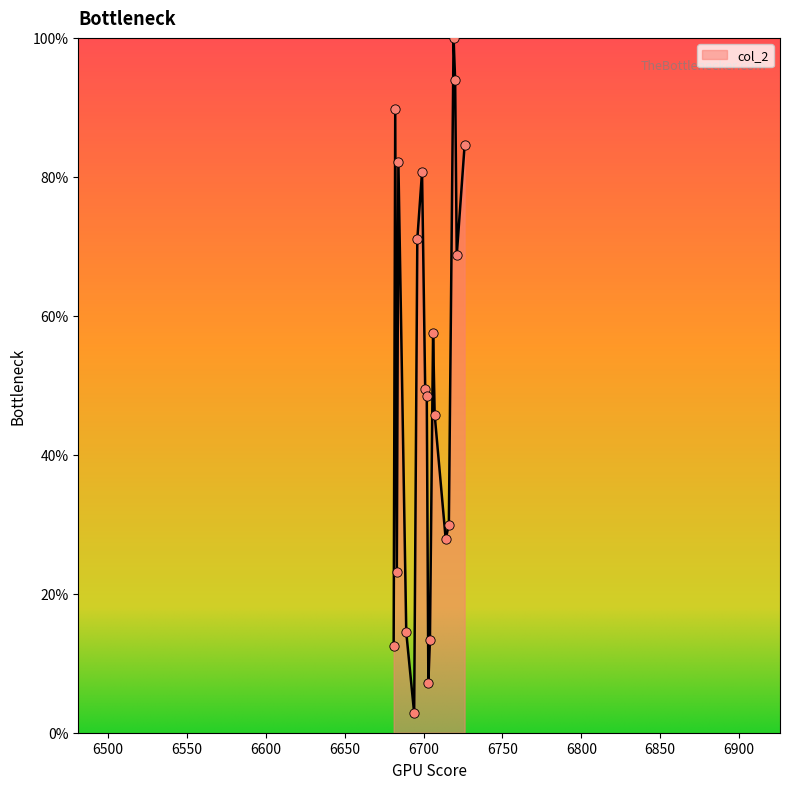

What is the smallest value displayed?

2.8